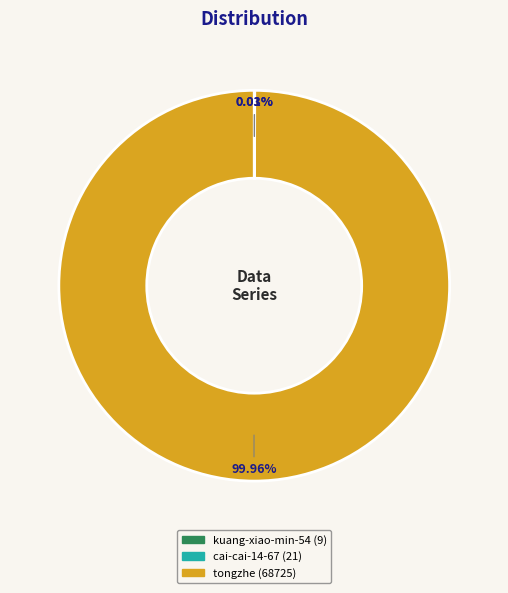

Is it true that tongzhe is 89% of the pie?

False